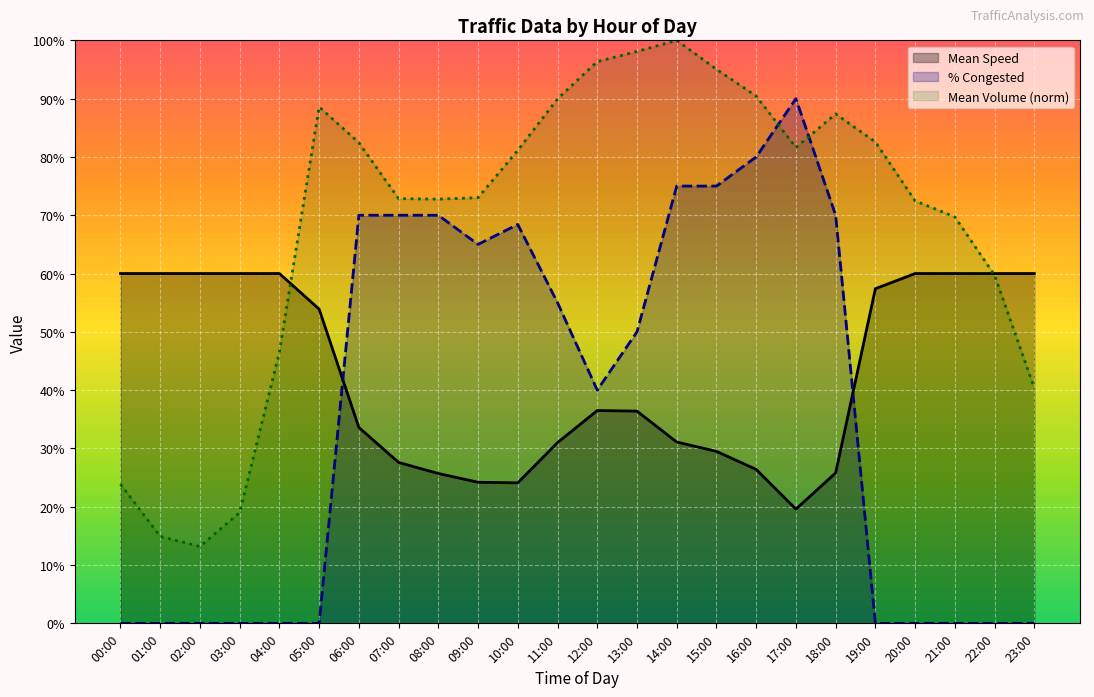

True or false: Mean Speed has a value of 25.7 at 08:00.

True